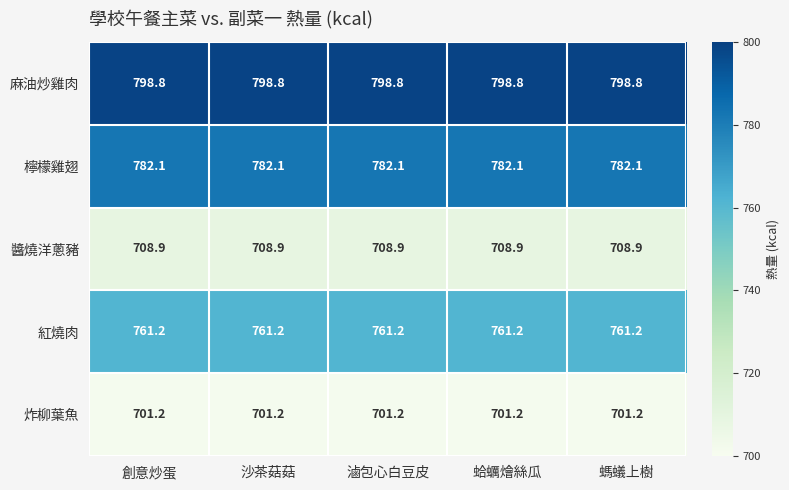

Which series has the largest total across all categories?

麻油炒雞肉